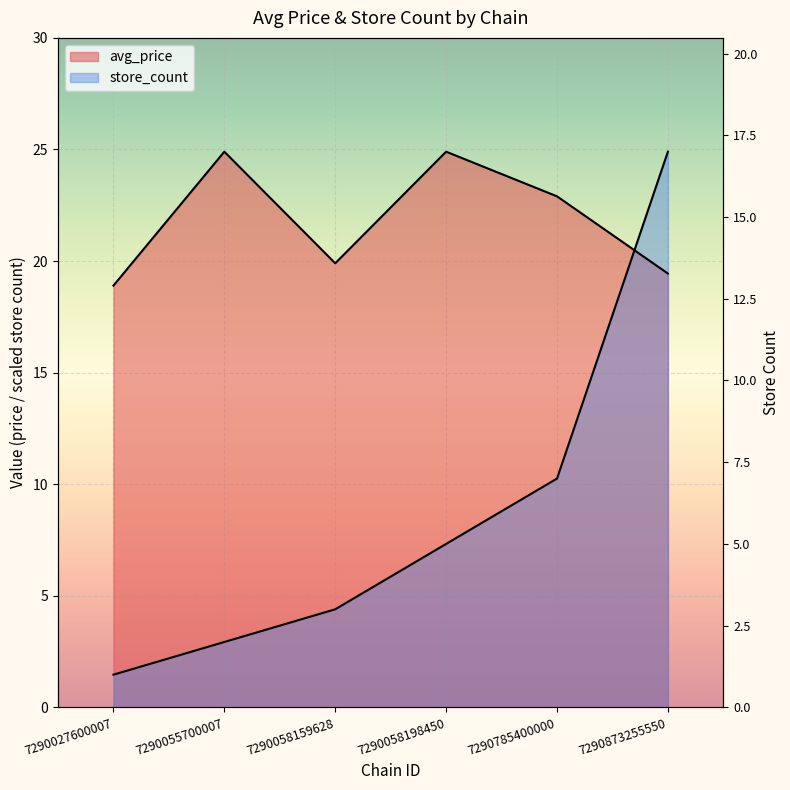

What is the value of the avg_price point at the 5th from the left?

22.9